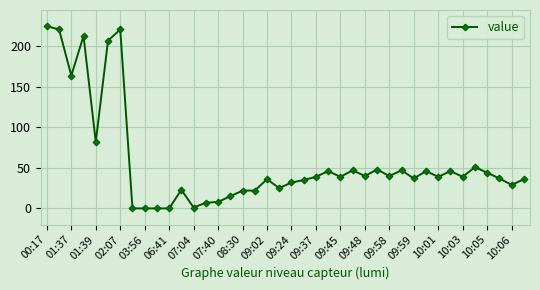

What is the sum of all values?

2309